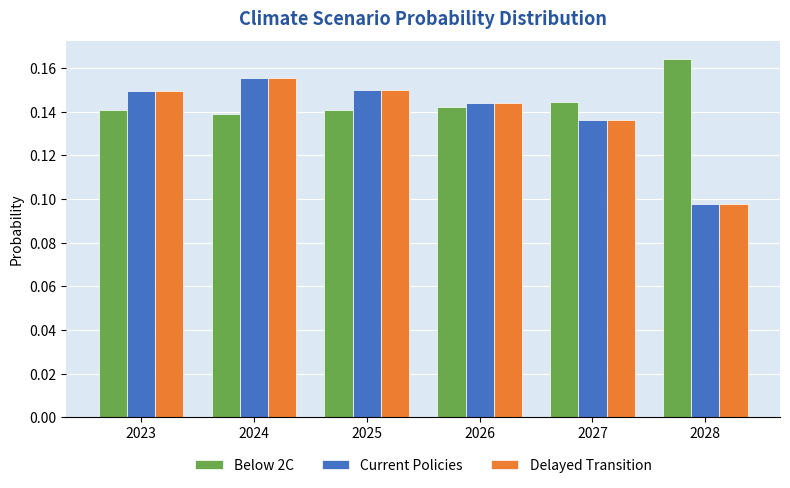

At which category is the sum across all series the highest?

2024